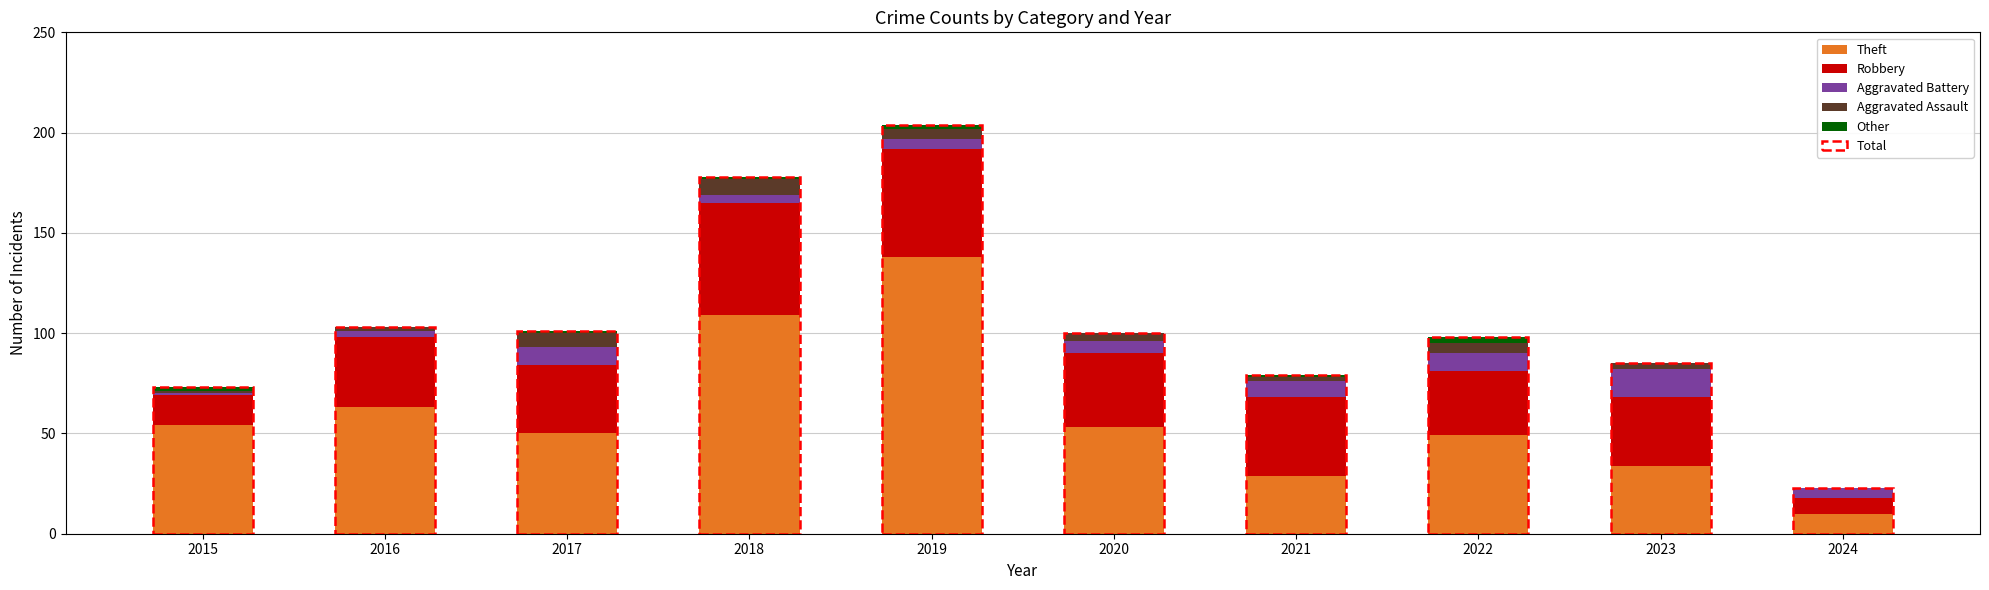

What is the total value across all series at 2024?

23